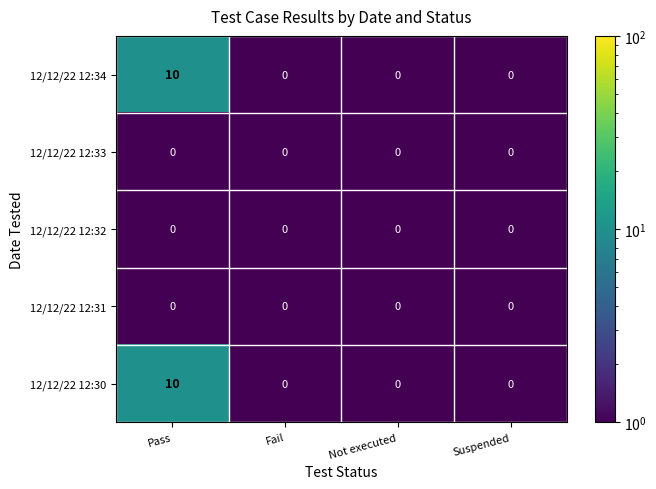

What is the difference between the 12/12/22 12:30 values at Not executed and Pass?

10